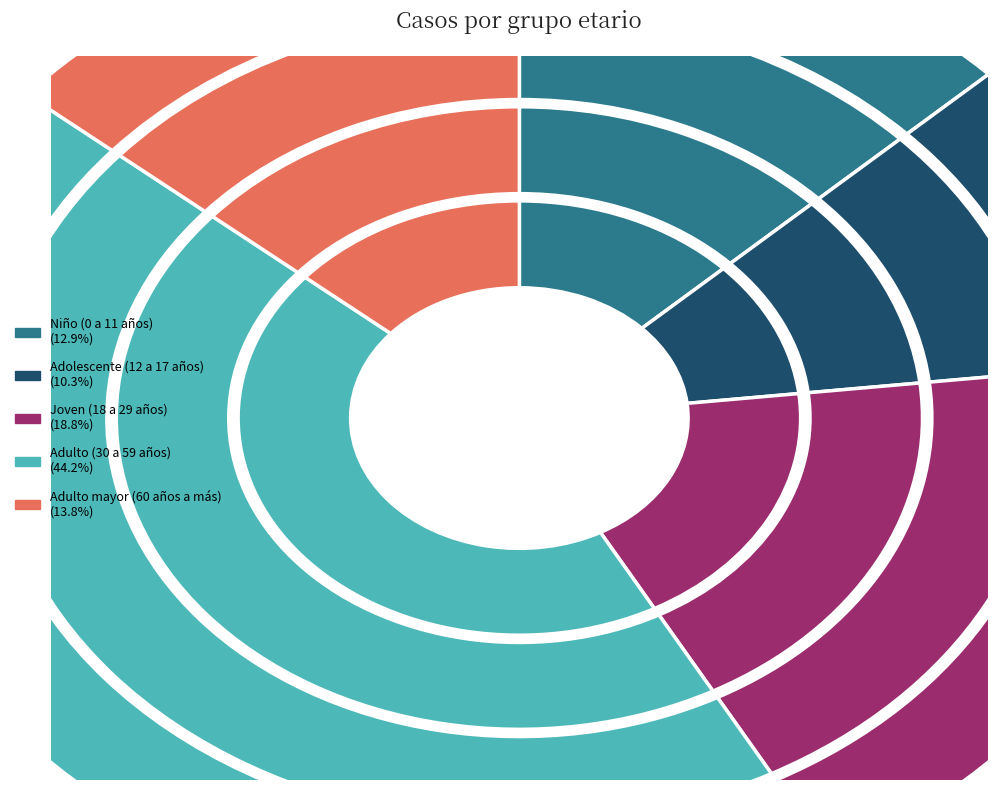

What percentage is the Adolescente (12 a 17 años) slice, to the nearest percent?

10%